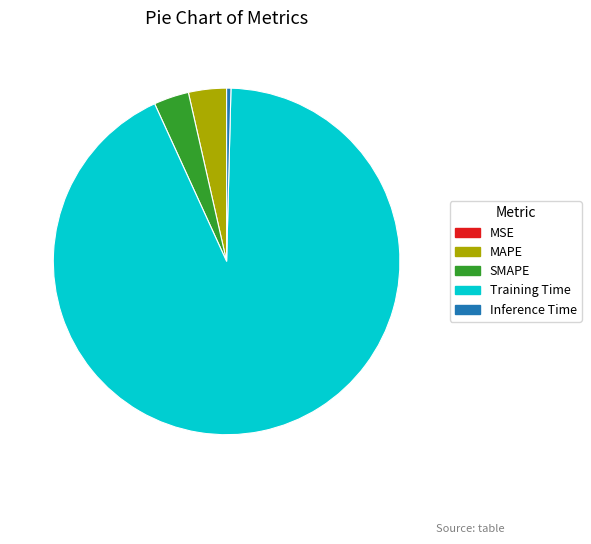

Which slice represents more than half of the pie?

Training Time